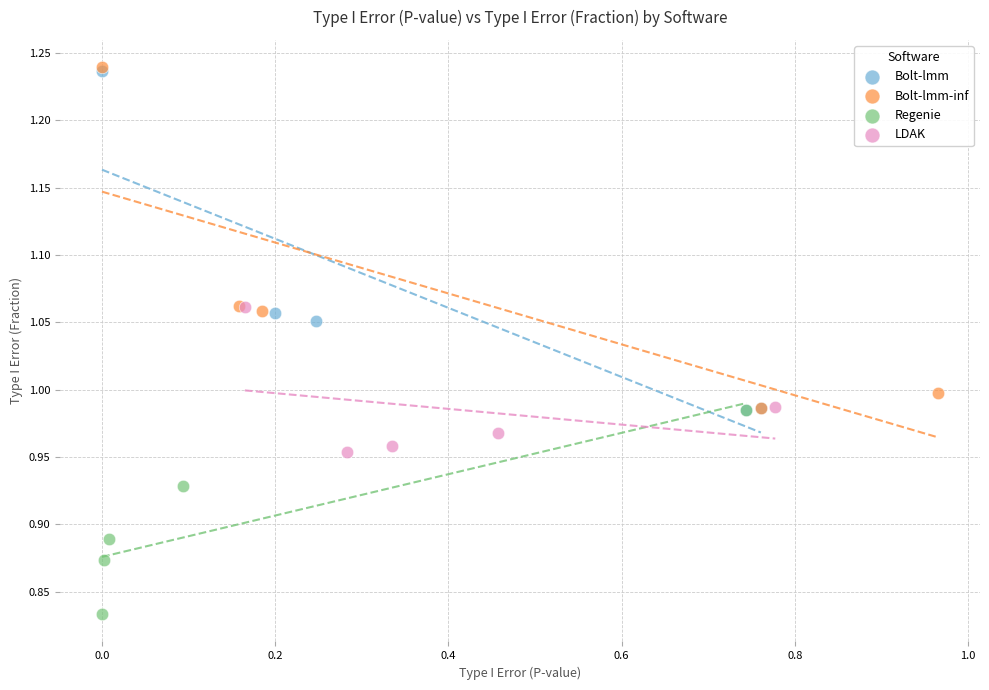

Which series reaches the minimum Y coordinate?

Regenie